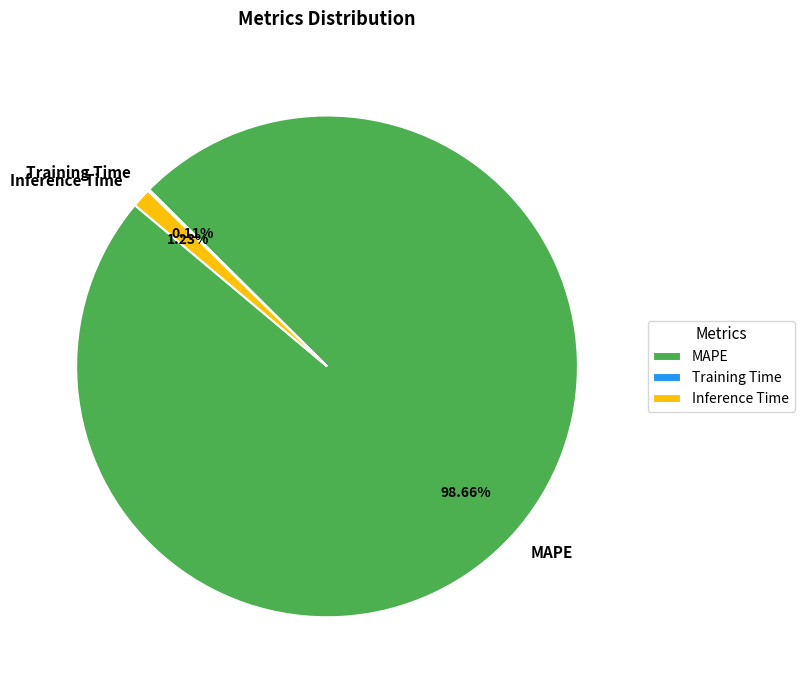

Which category has the biggest portion of the pie?

MAPE